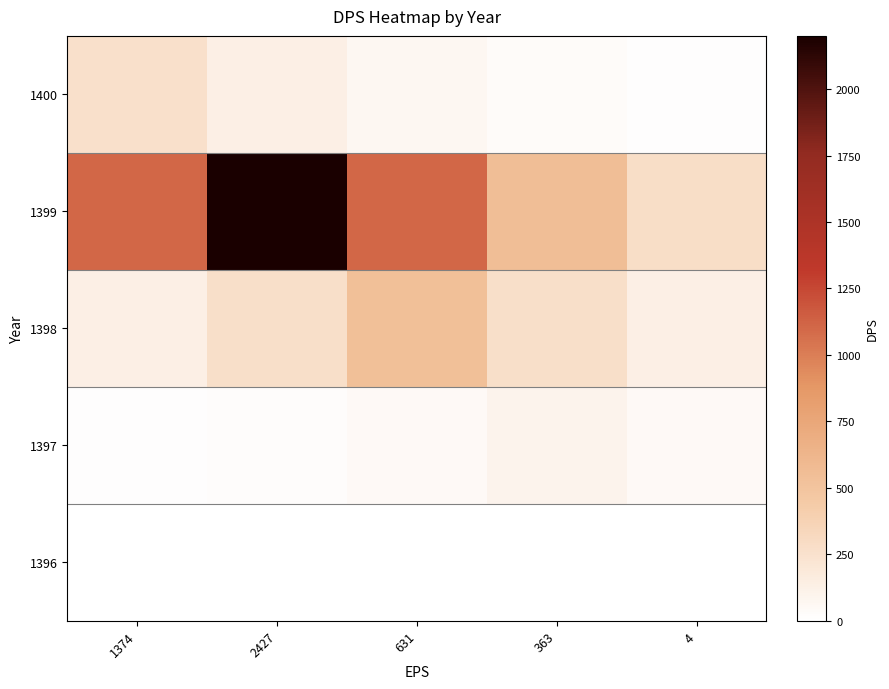

At how many categories does at least one series exceed 1290?

1